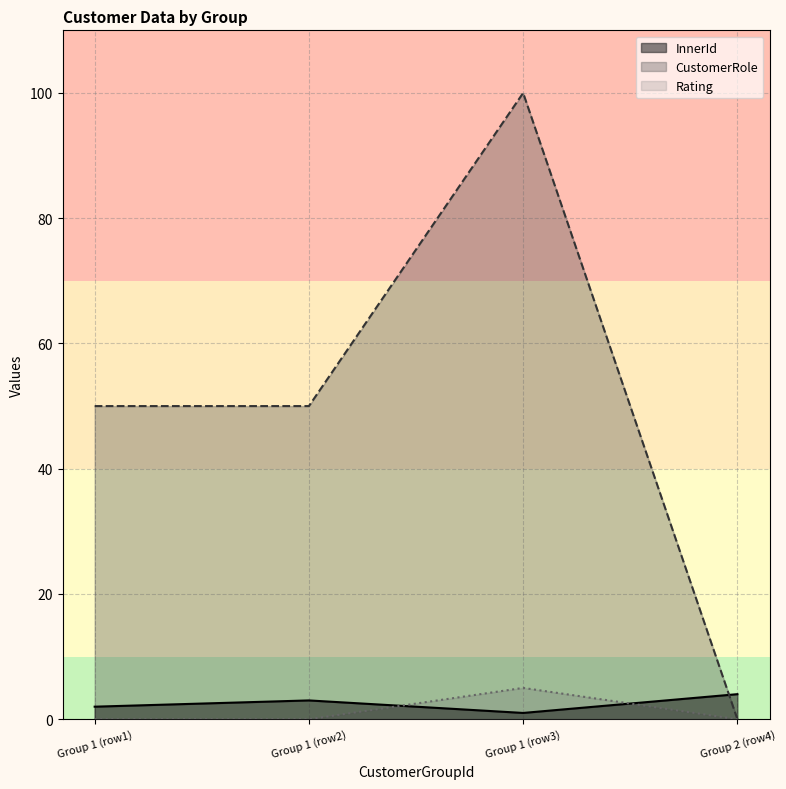

Which series changed the most between Group 1 (row1) and Group 1 (row3)?

CustomerRole